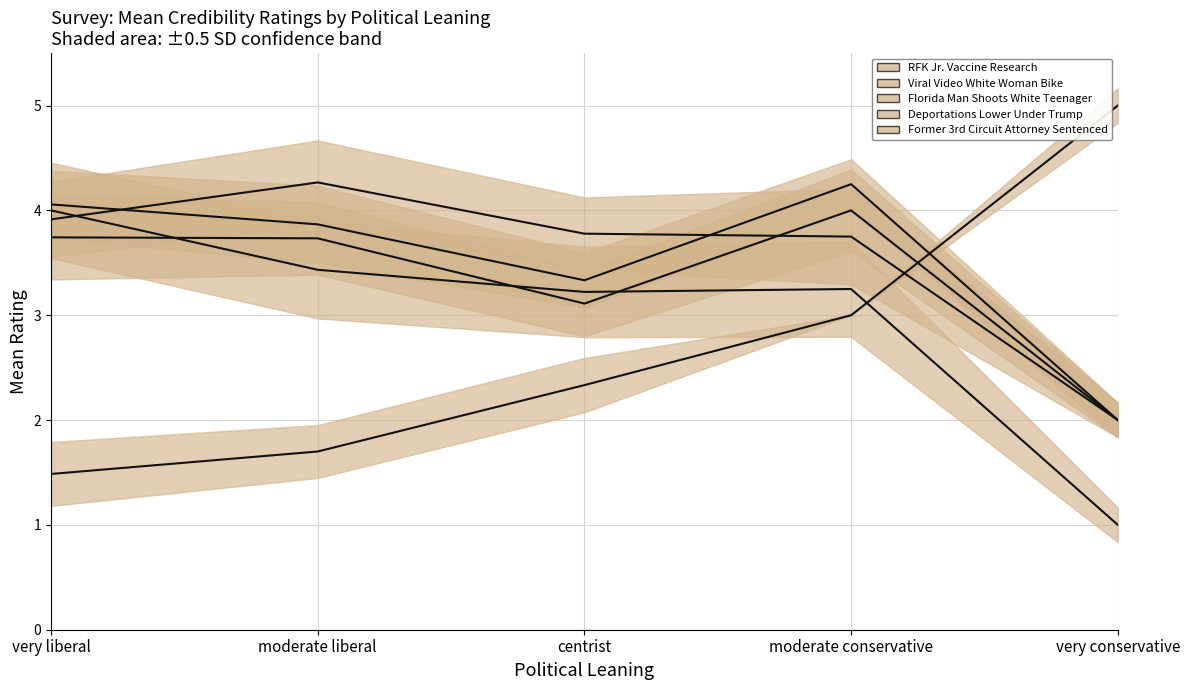

What are all the series names shown in the legend?

RFK Jr. Vaccine Research, Viral Video White Woman Bike, Florida Man Shoots White Teenager, Deportations Lower Under Trump, Former 3rd Circuit Attorney Sentenced